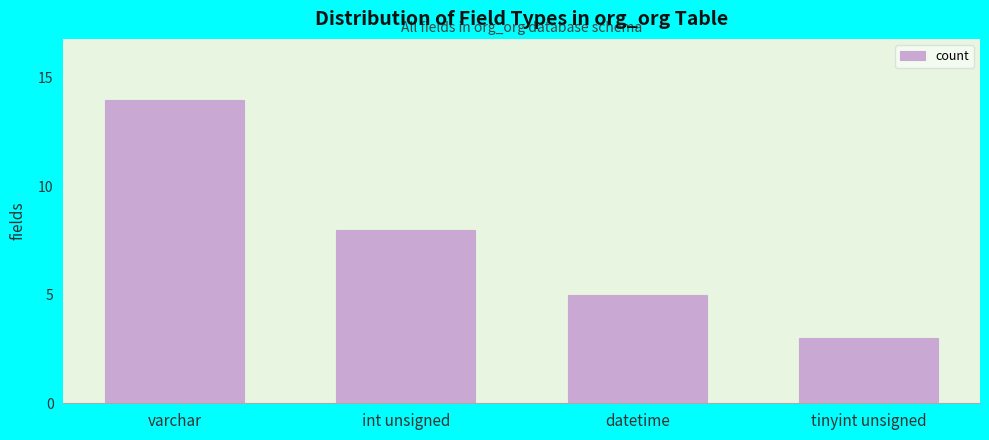

Reading left to right, transcribe all the data shown in this chart.

varchar=14	int unsigned=8	datetime=5	tinyint unsigned=3